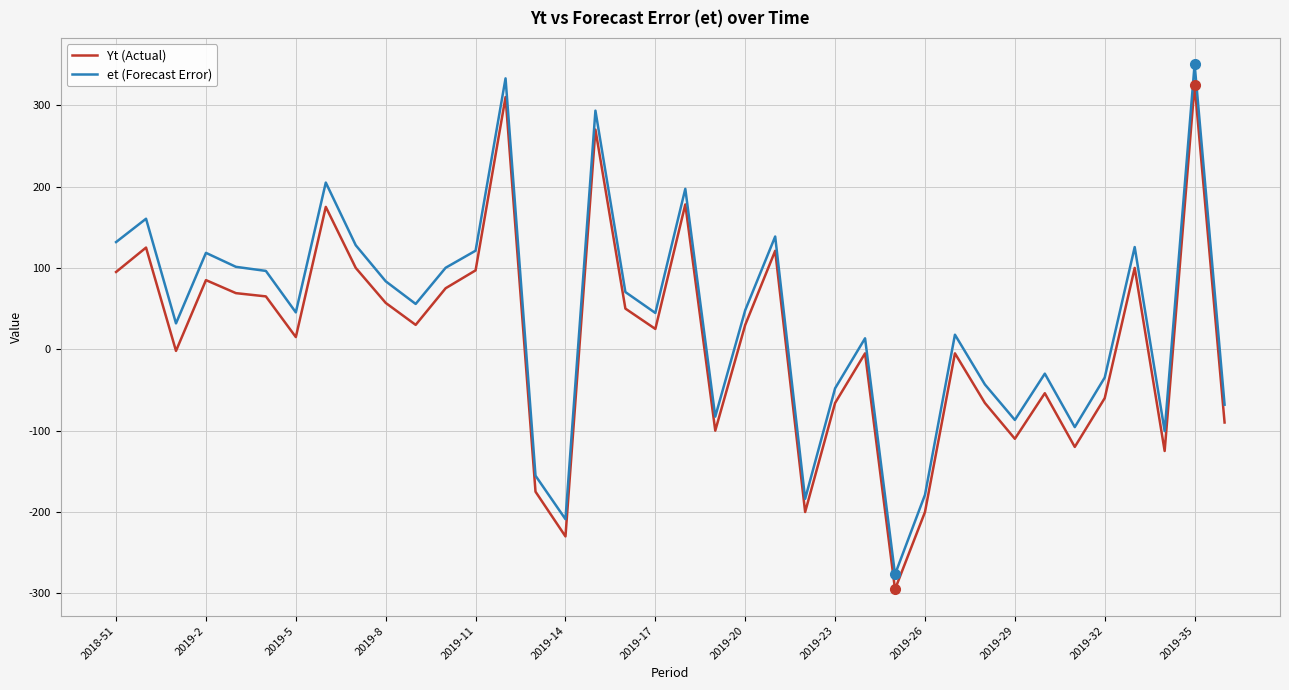

Does the chart have visible grid lines?

Yes